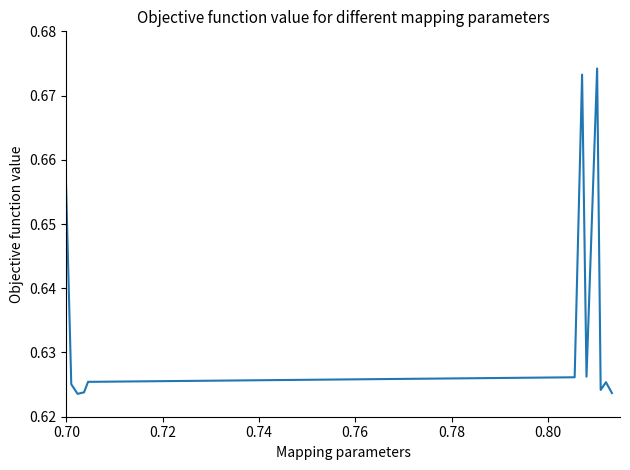

Does the chart have visible grid lines?

No